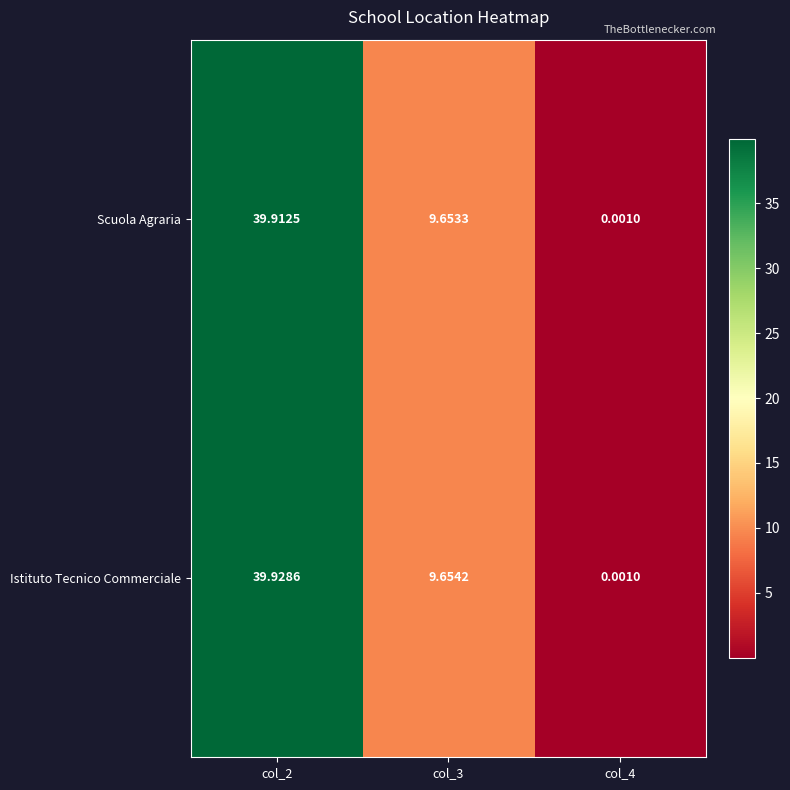

Is the value of Istituto Tecnico Commerciale at col_3 greater than the value of Scuola Agraria at col_4?

Yes